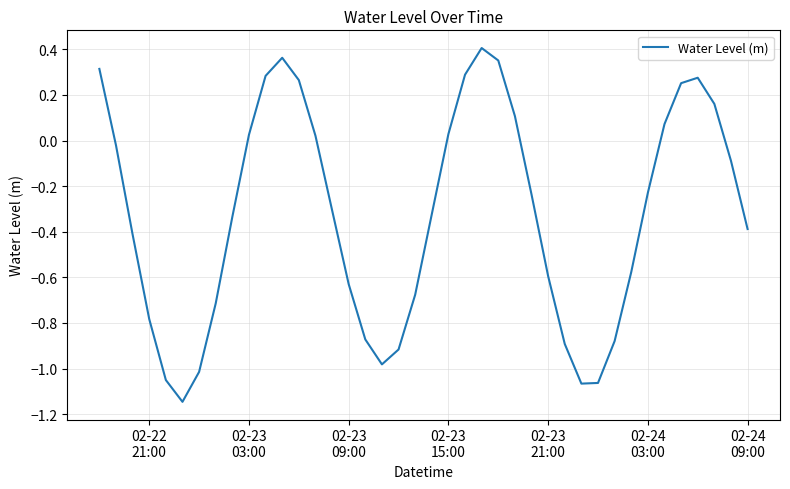

What is the difference between the maximum and minimum values?

1.6